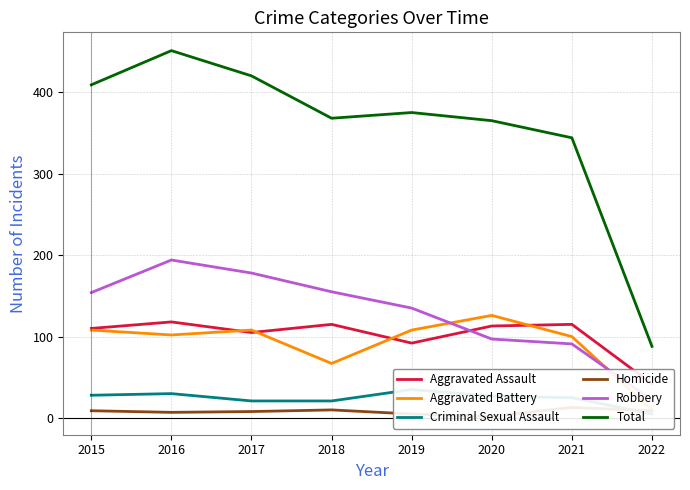

How many data points does each series have?

8